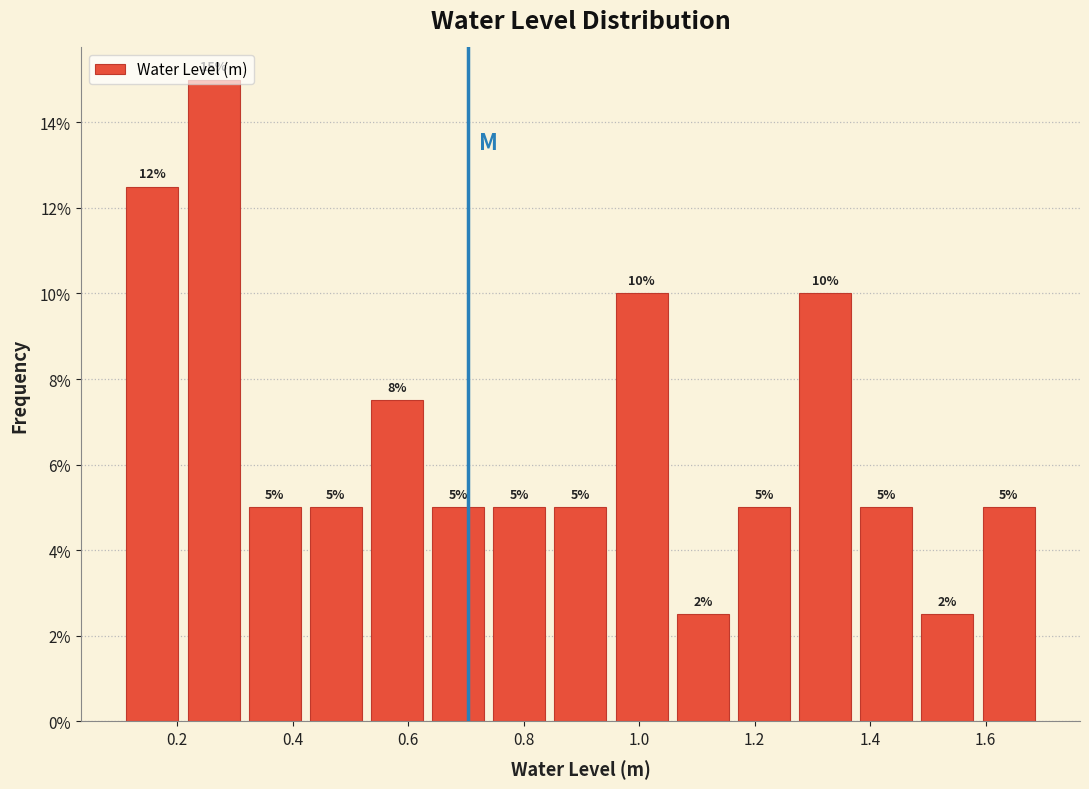

Over which range of the x-axis is the bar tallest?

0.22 to 0.32